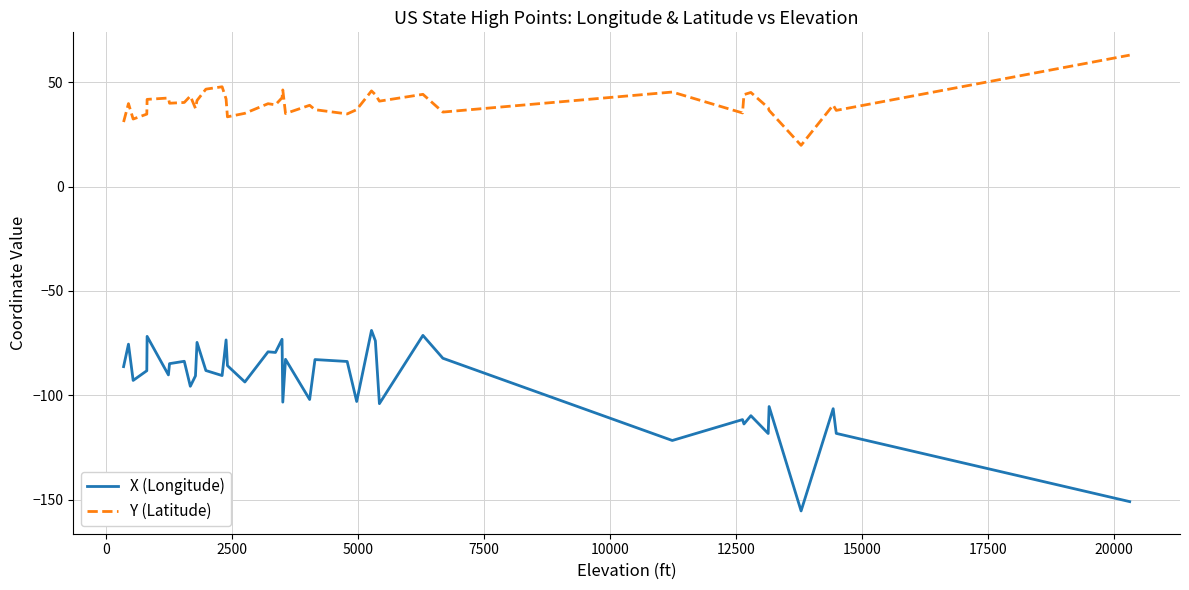

What is the difference between the maximum and minimum values in the X (Longitude) series?

86.5